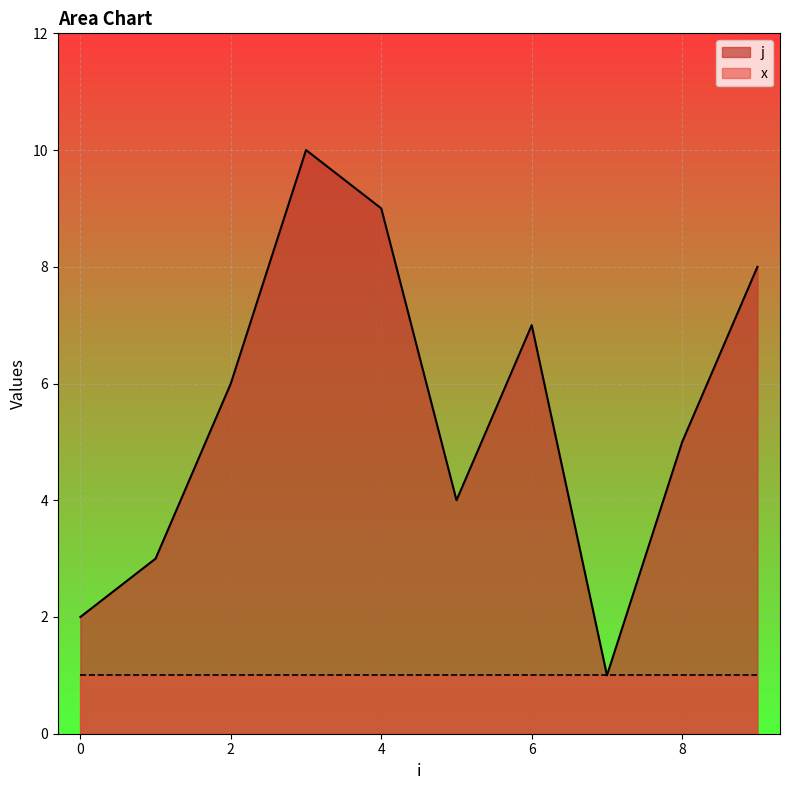

True or false: the data shows 2 at 0.

True